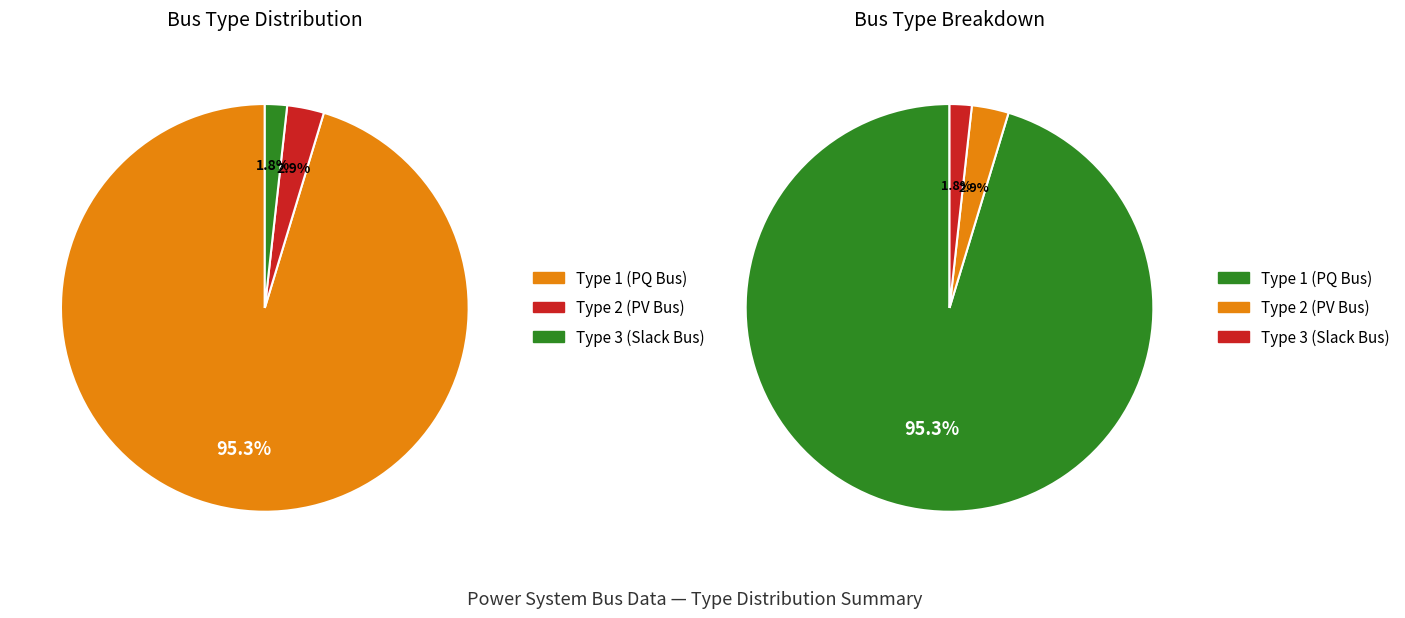

Is there a majority slice in this chart?

Yes